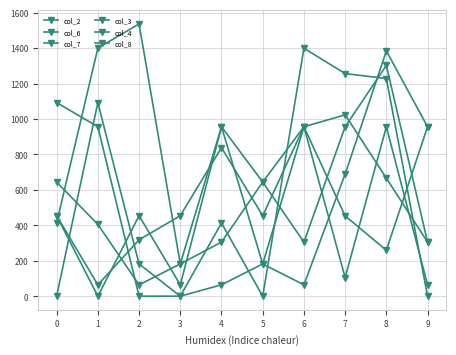

What is the value of the col_2 point at the 10th from the left?

305